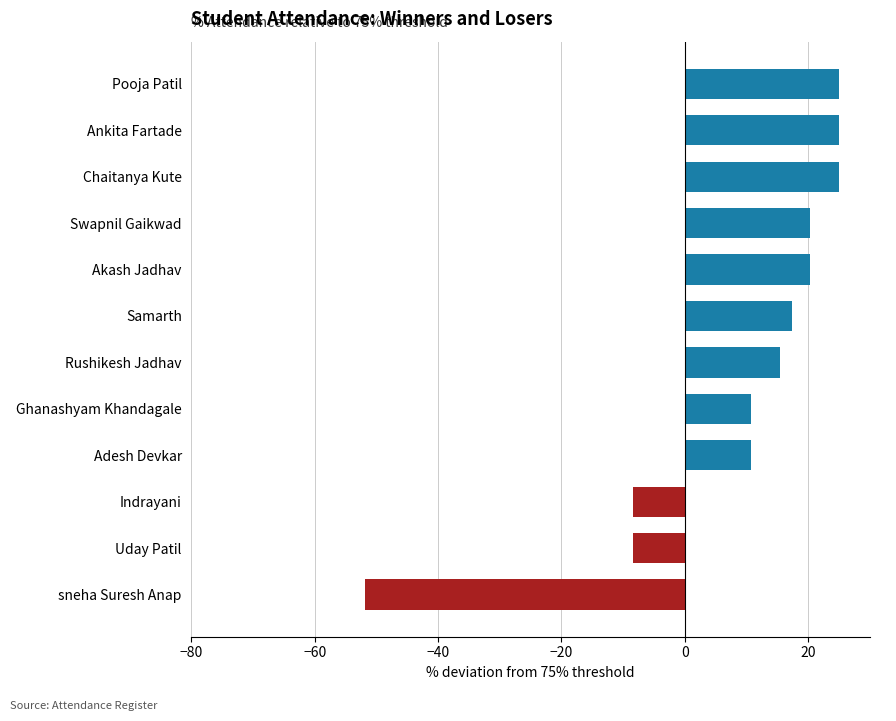

What is the difference between the values at Ankita Fartade and sneha Suresh Anap?

76.9